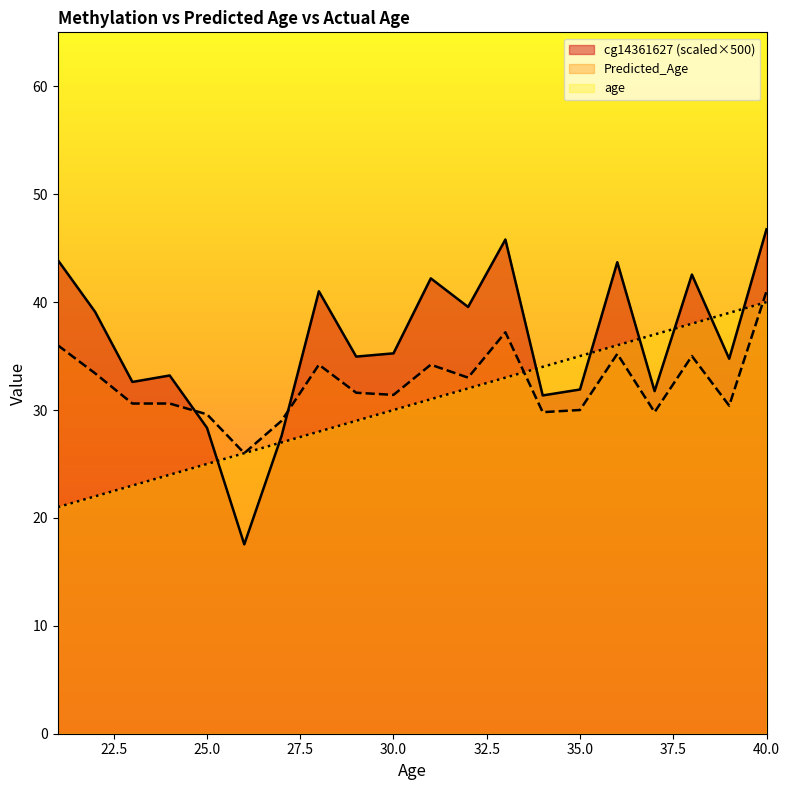

Rank the series by their average value, from highest to lowest.

cg14361627 (scaled×500), Predicted_Age, age